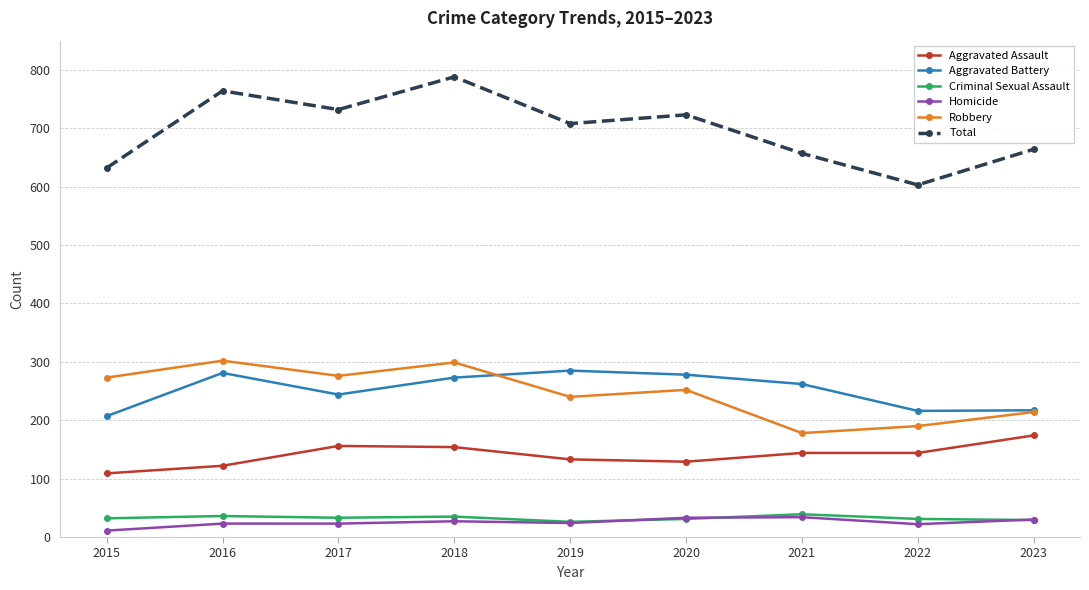

At which label does Aggravated Battery reach its minimum?

2015